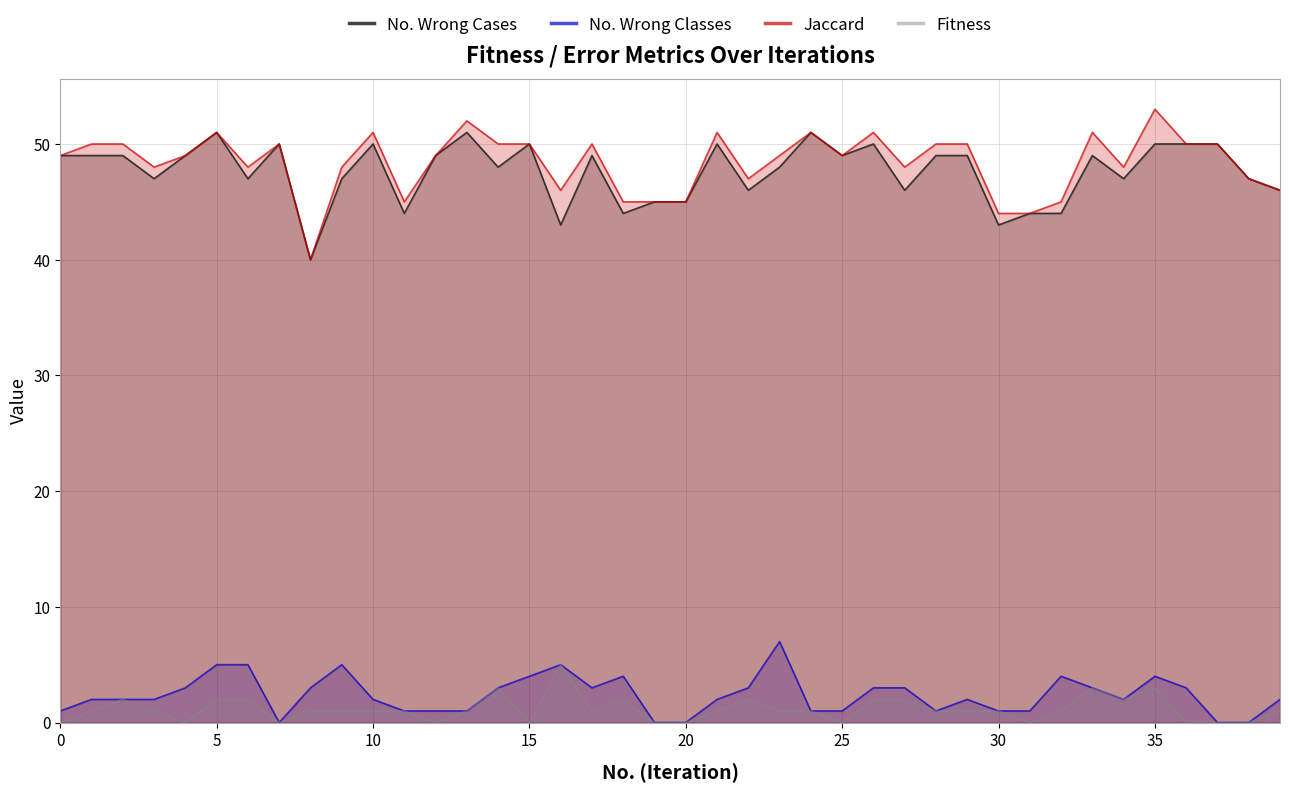

What is the sum of the No. Wrong Cases values at 29 and 15?

99